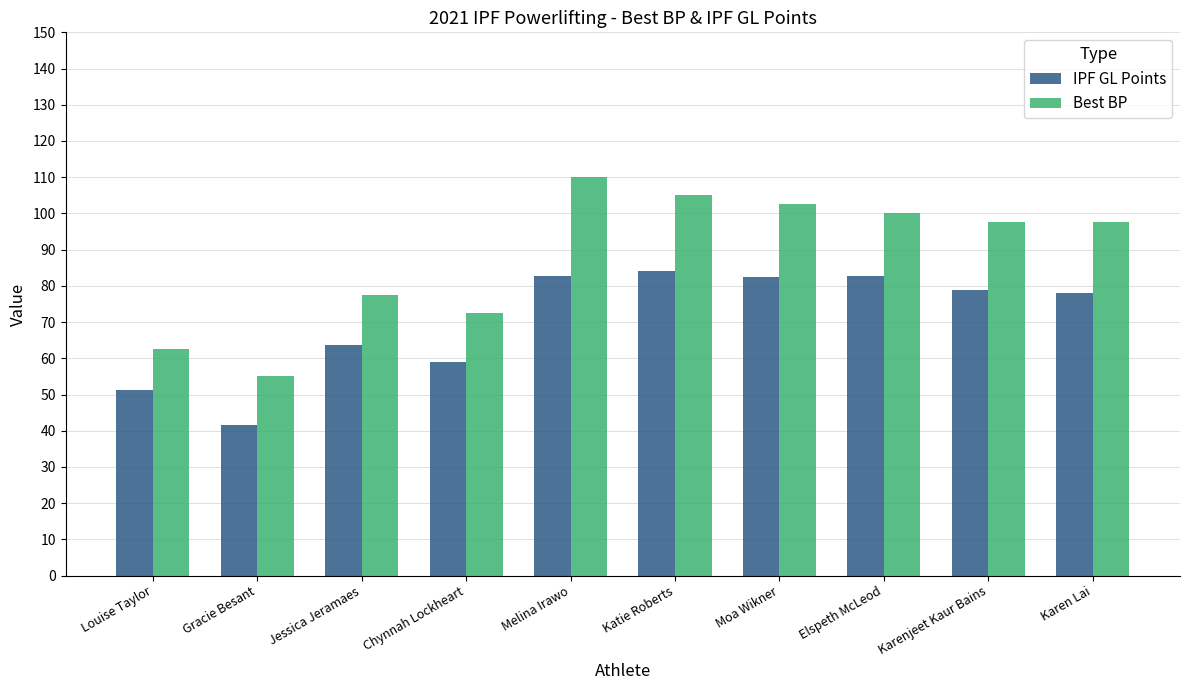

Rank the series by their maximum value, from lowest to highest.

IPF GL Points, Best BP